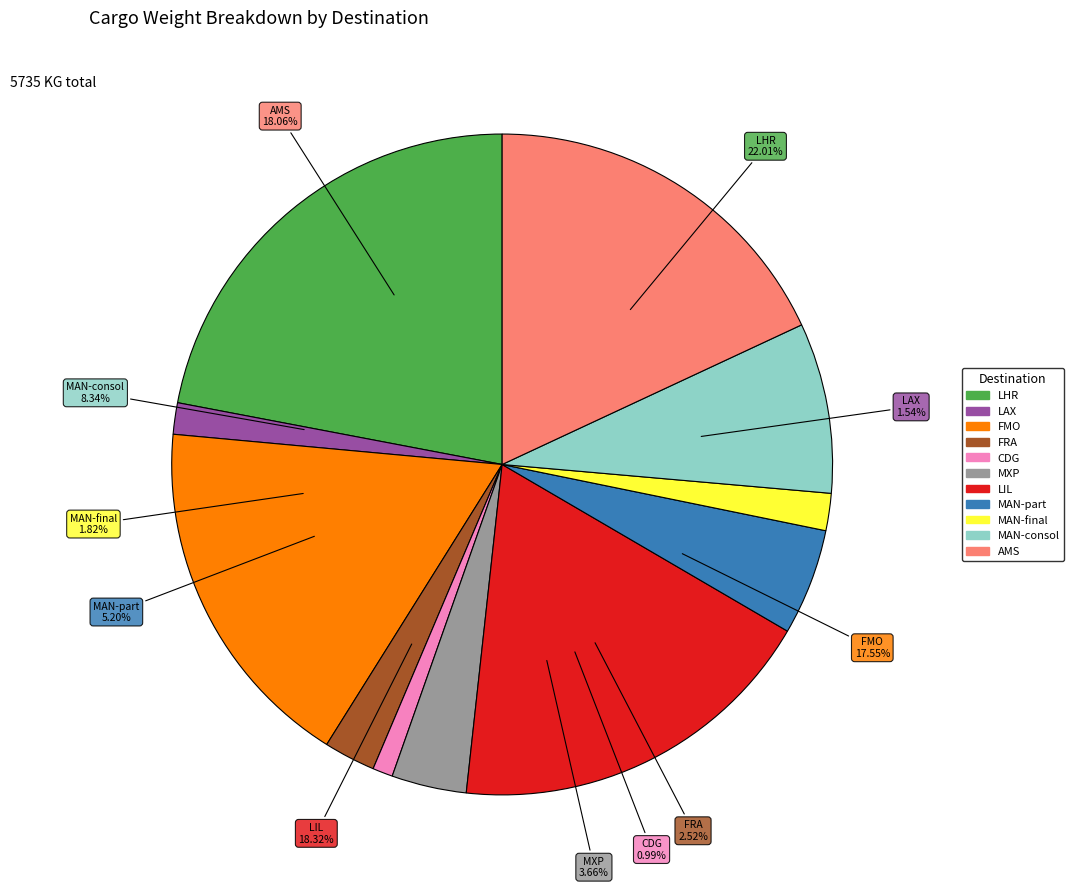

How many segments does this pie chart have?

11